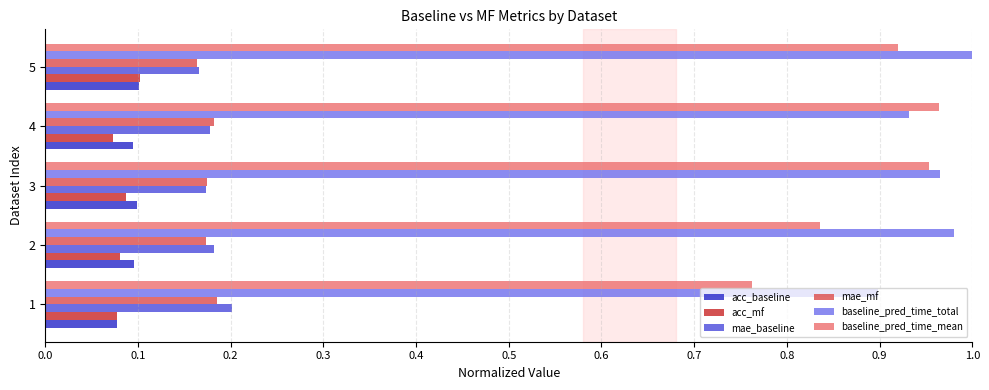

What is the sum of all baseline_pred_time_total values?

4.8